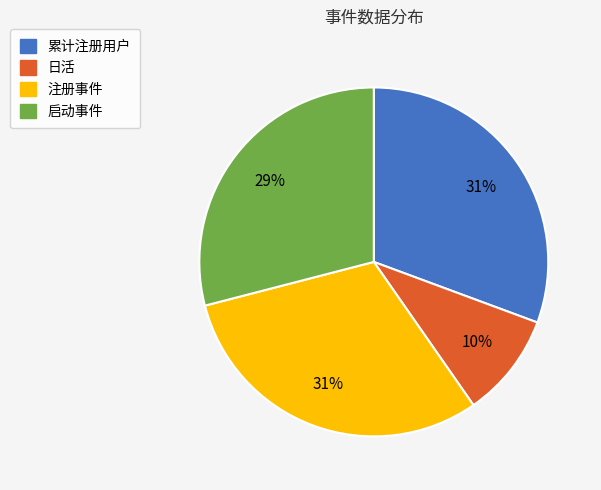

To the nearest percent, what is the difference between the 注册事件 and 日活 slice percentages?

21%